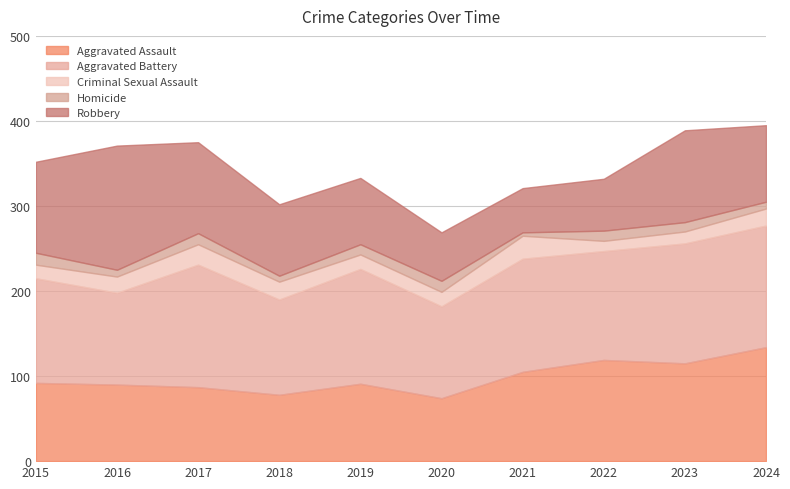

Between 2019 and 2022, which series saw the biggest shift?

Aggravated Assault